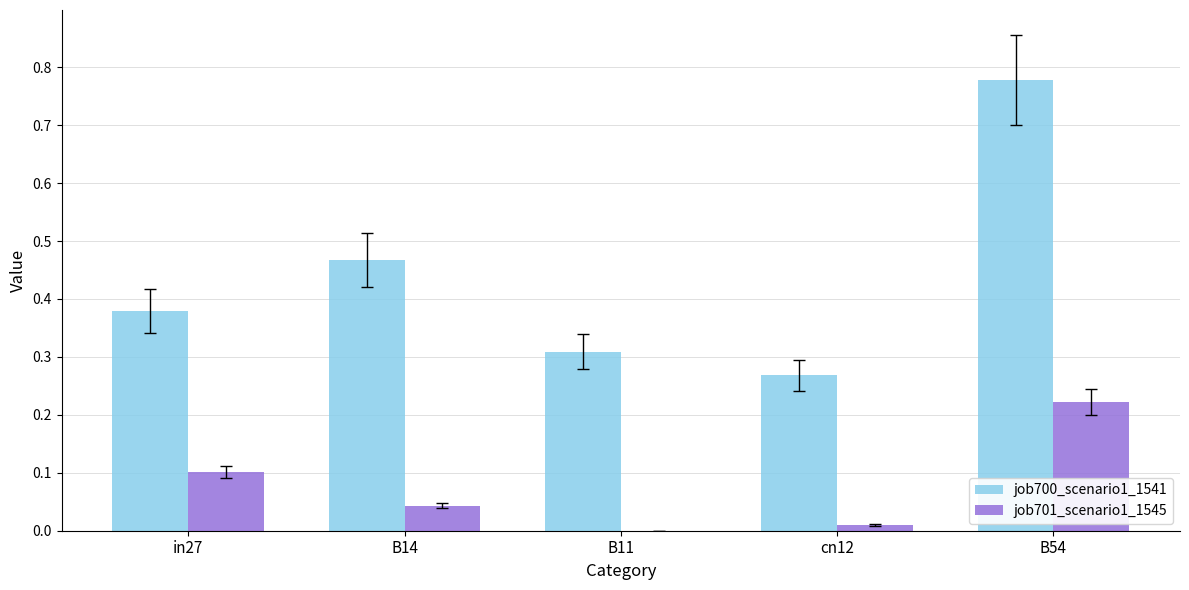

Which series changed the most between B14 and B11?

job700_scenario1_1541